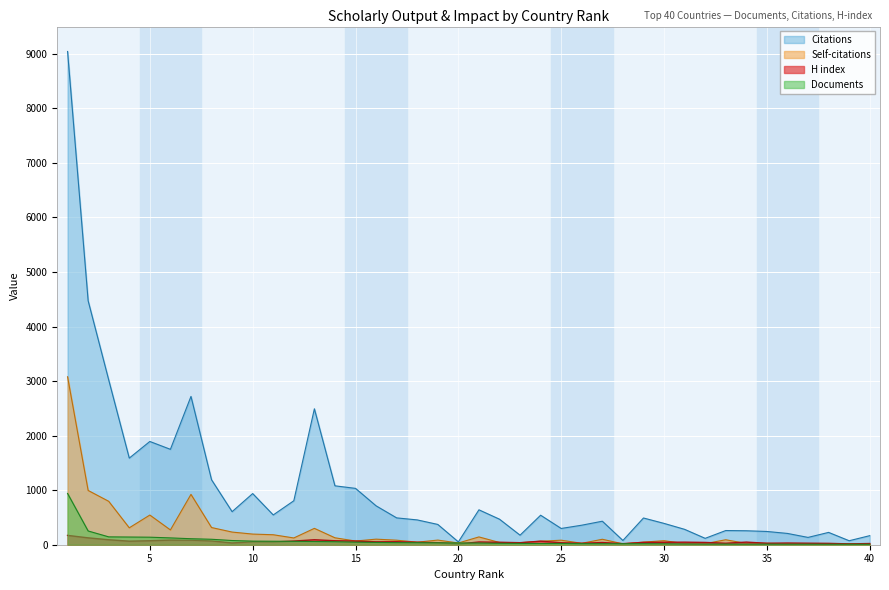

Reading right to left, list all the values displayed in this chart.

Citations: 40=166	39=73	38=226	37=134	36=207	35=243	34=256	33=260	32=117	31=282	30=391	29=490	28=78	27=431	26=358	25=298	24=541	23=175	22=468	21=640	20=52	19=372	18=455	17=492	16=713	15=1033	14=1080	13=2492	12=806	11=546	10=938	9=606	8=1191	7=2719	6=1749	5=1893	4=1588	3=3022	2=4473	1=9043
Self-citations: 40=8	39=19	38=17	37=16	36=18	35=26	34=23	33=91	32=20	31=21	30=74	29=48	28=16	27=100	26=26	25=83	24=64	23=37	22=41	21=143	20=32	19=85	18=47	17=83	16=102	15=68	14=127	13=300	12=124	11=183	10=195	9=232	8=315	7=923	6=271	5=544	4=310	3=796	2=995	1=3079
H index: 40=22	39=15	38=25	37=28	36=31	35=27	34=48	33=27	32=42	31=47	30=45	29=43	28=20	27=40	26=27	25=36	24=65	23=37	22=45	21=50	20=13	19=37	18=45	17=55	16=53	15=67	14=73	13=91	12=67	11=50	10=54	9=32	8=70	7=84	6=85	5=73	4=65	3=91	2=126	1=171
Documents: 40=8	39=9	38=9	37=10	36=10	35=11	34=11	33=12	32=12	31=14	30=17	29=19	28=19	27=19	26=20	25=23	24=23	23=24	22=26	21=31	20=32	19=35	18=37	17=38	16=42	15=47	14=55	13=59	12=62	11=64	10=66	9=77	8=100	7=110	6=125	5=138	4=141	3=144	2=252	1=940